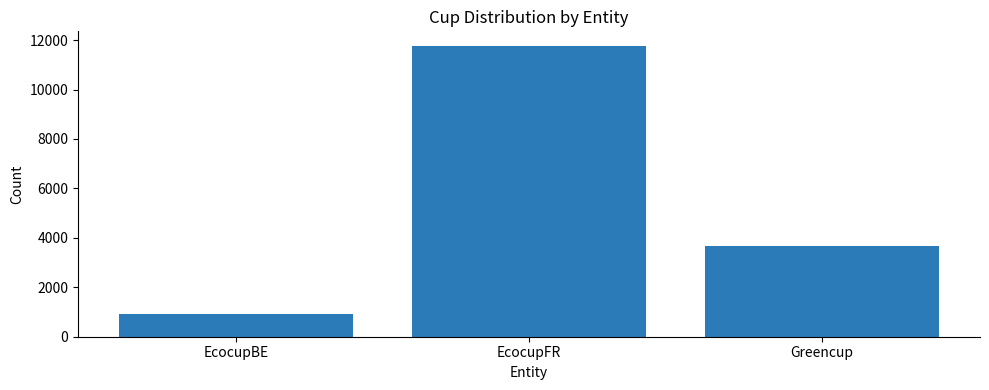

Where is the data nearest to the value 6342?

Greencup